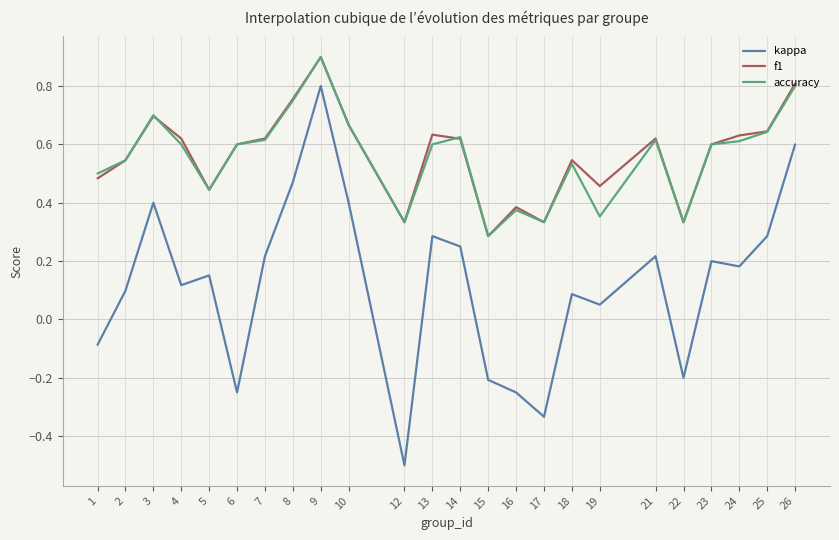

What is the sum of the accuracy values at 22 and 3?

1.0